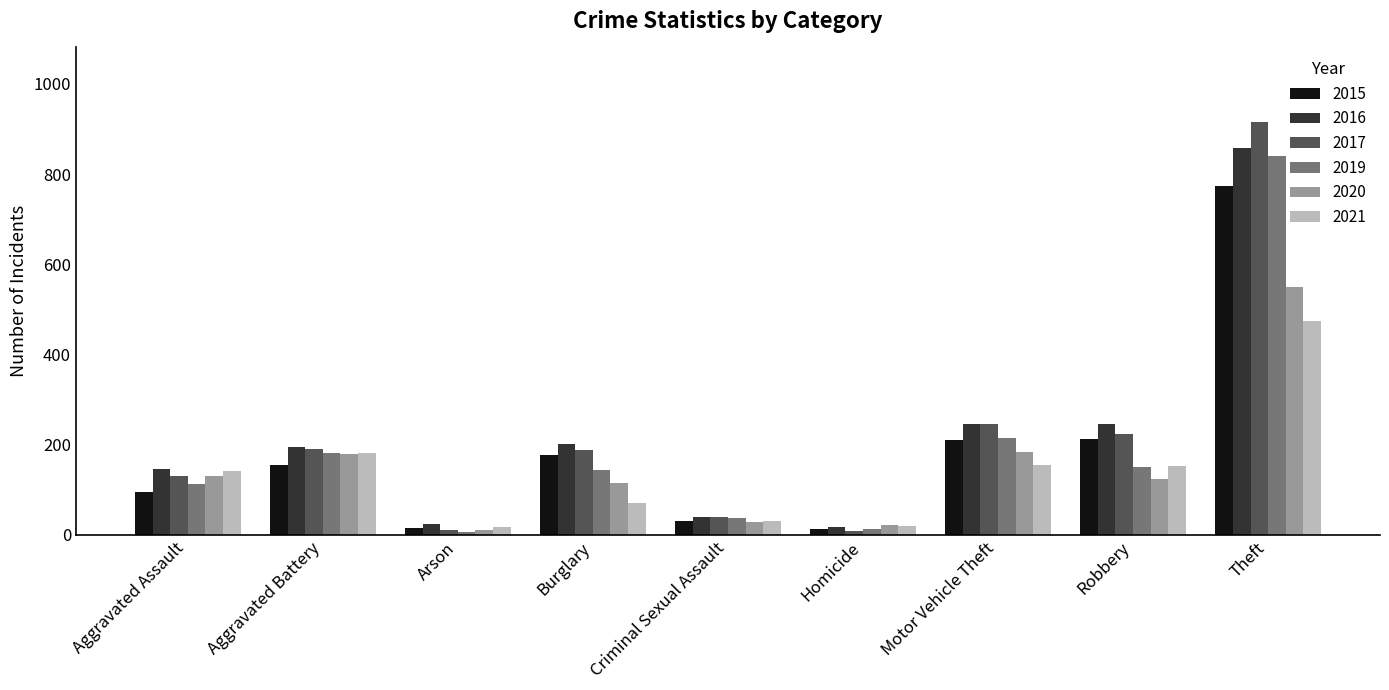

What is the approximate value of 2017 at Criminal Sexual Assault?

39